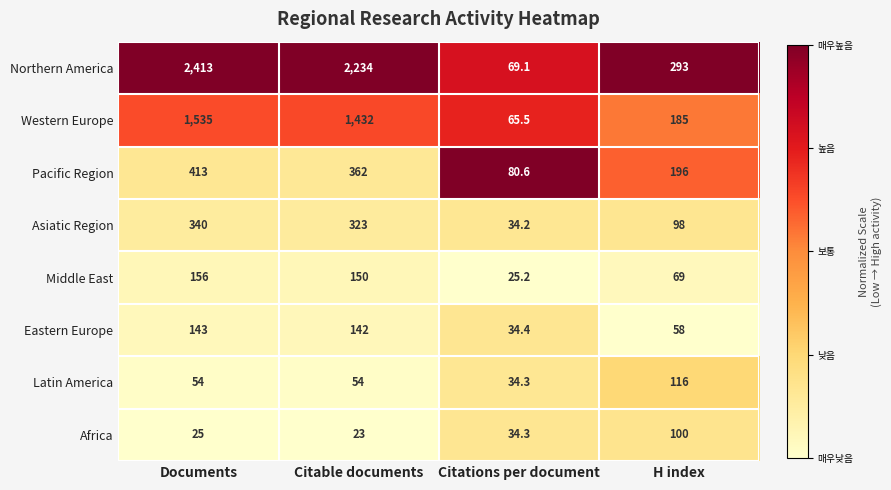

Is it true that Latin America equals 116.0 at H index?

True